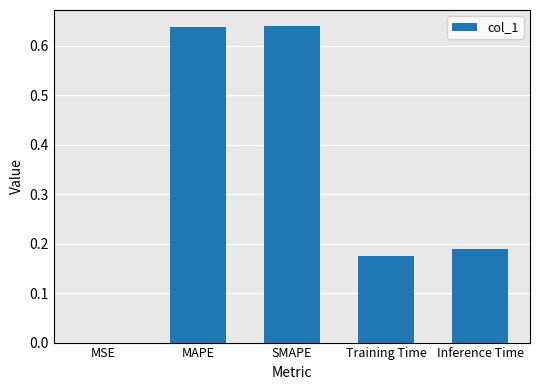

Between MAPE and Training Time, which is larger?

MAPE